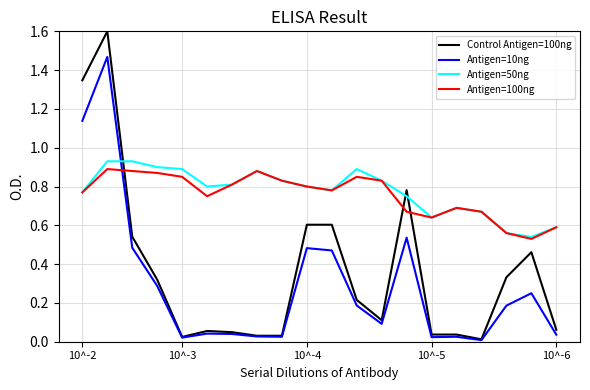

Is this an area chart (filled region under the line)?

No